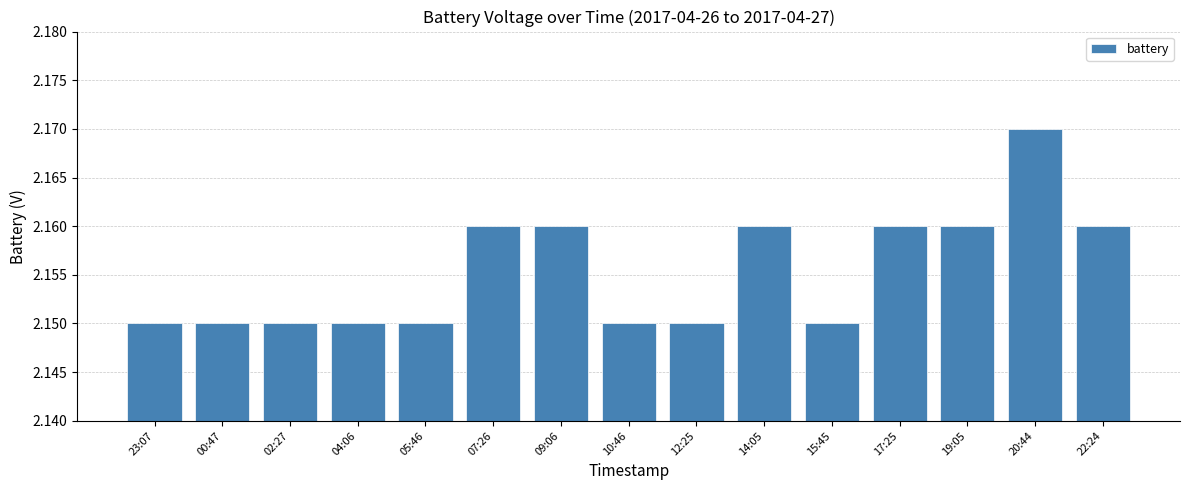

Which label corresponds to the largest value in the chart?

20:44